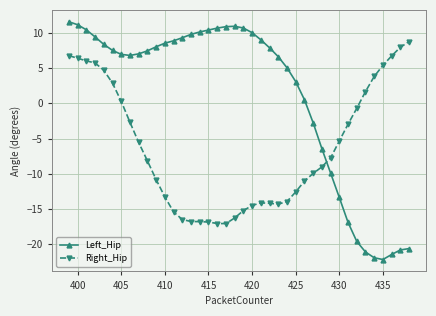

Rank the series by their maximum value, from lowest to highest.

Right_Hip, Left_Hip